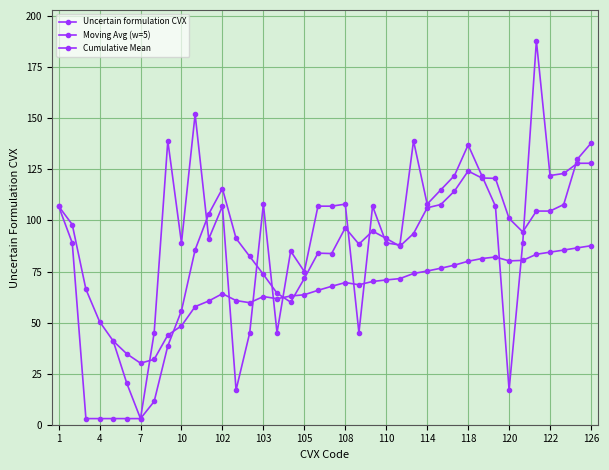

Reading left to right, list all the values displayed in this chart.

107	89	3	3	3	3	3	45	139	89	152	91	107	17	45	108	45	85	75	107	107	108	45	107	89	88	139	108	115	122	137	122	107	17	89	188	122	123	128	128